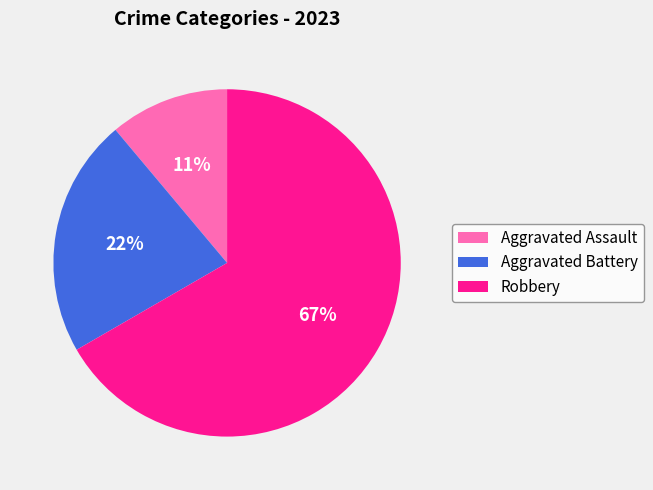

Which category accounts for the majority?

Robbery